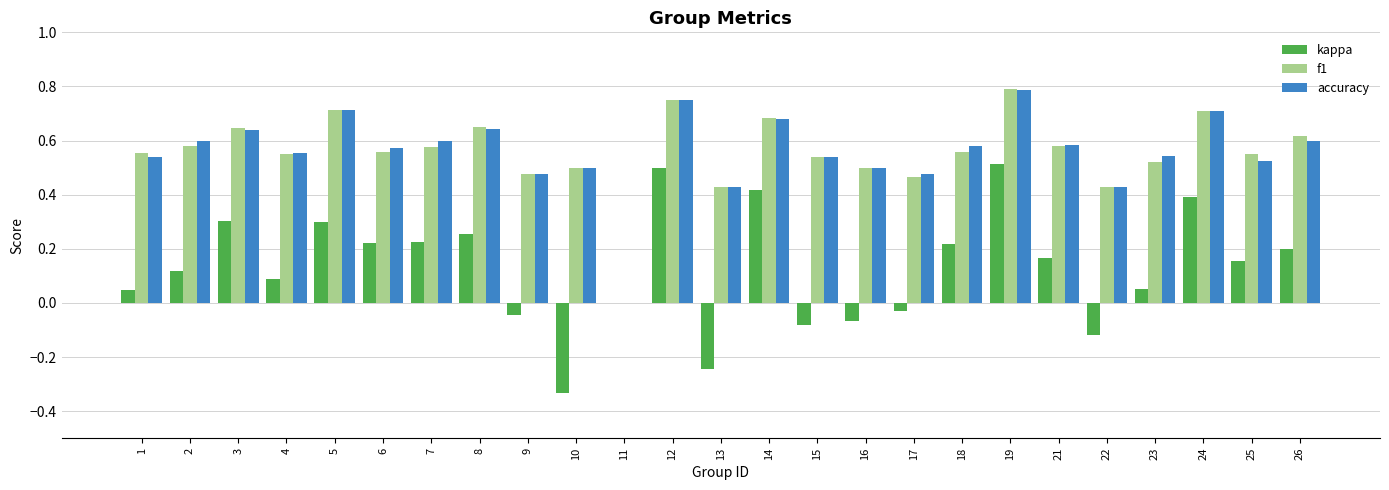

How many groups of bars are there?

25